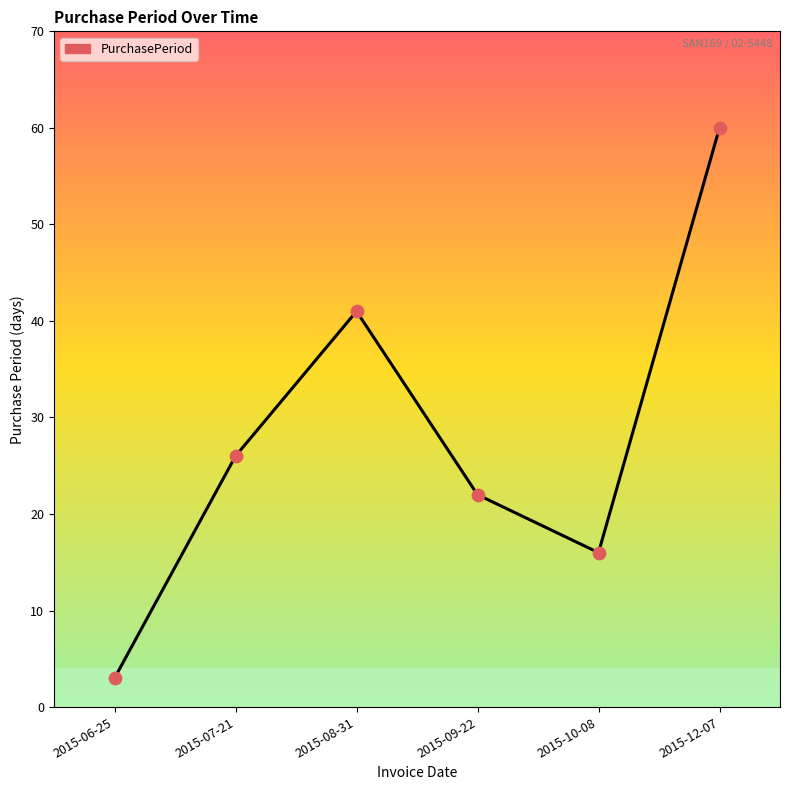

What is the change in value from 2015-07-21 to 2015-12-07?

+34